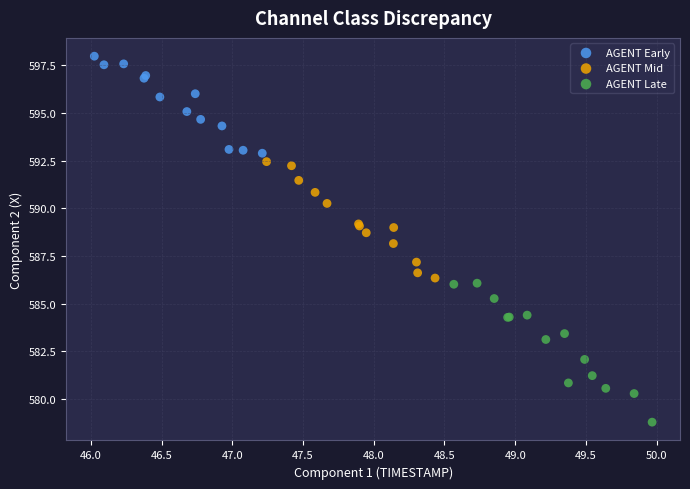

Which series contains the lowest Y value?

AGENT Late